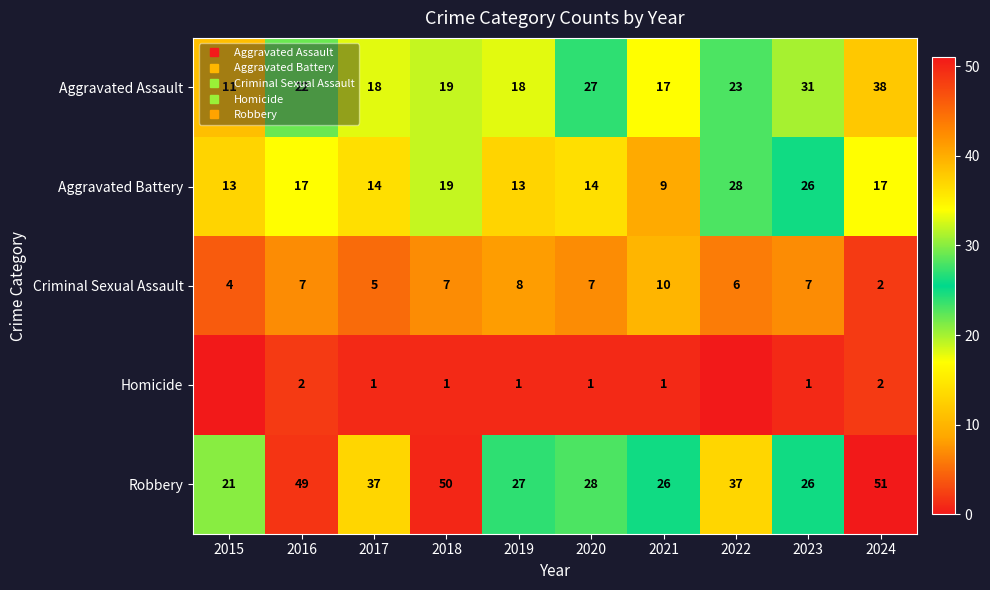

What is the greatest value displayed?

51